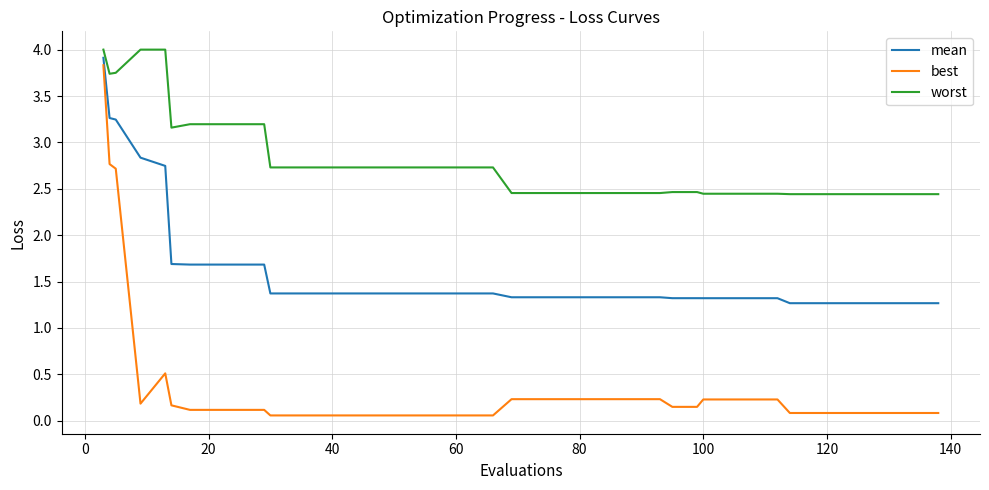

Which series has the largest range (max minus min)?

best